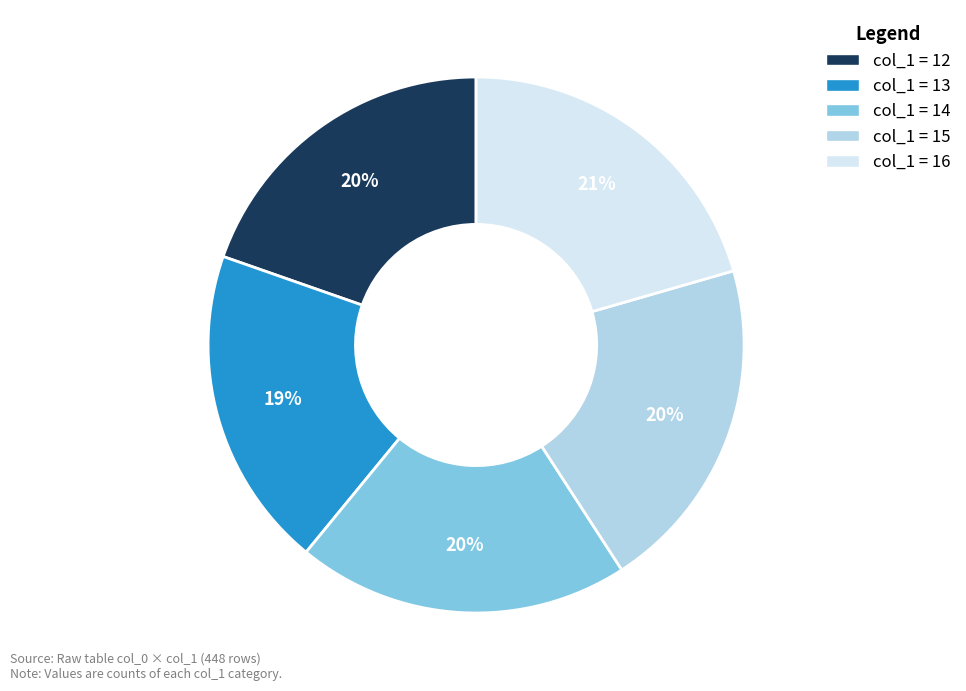

How many segments does this pie chart have?

5